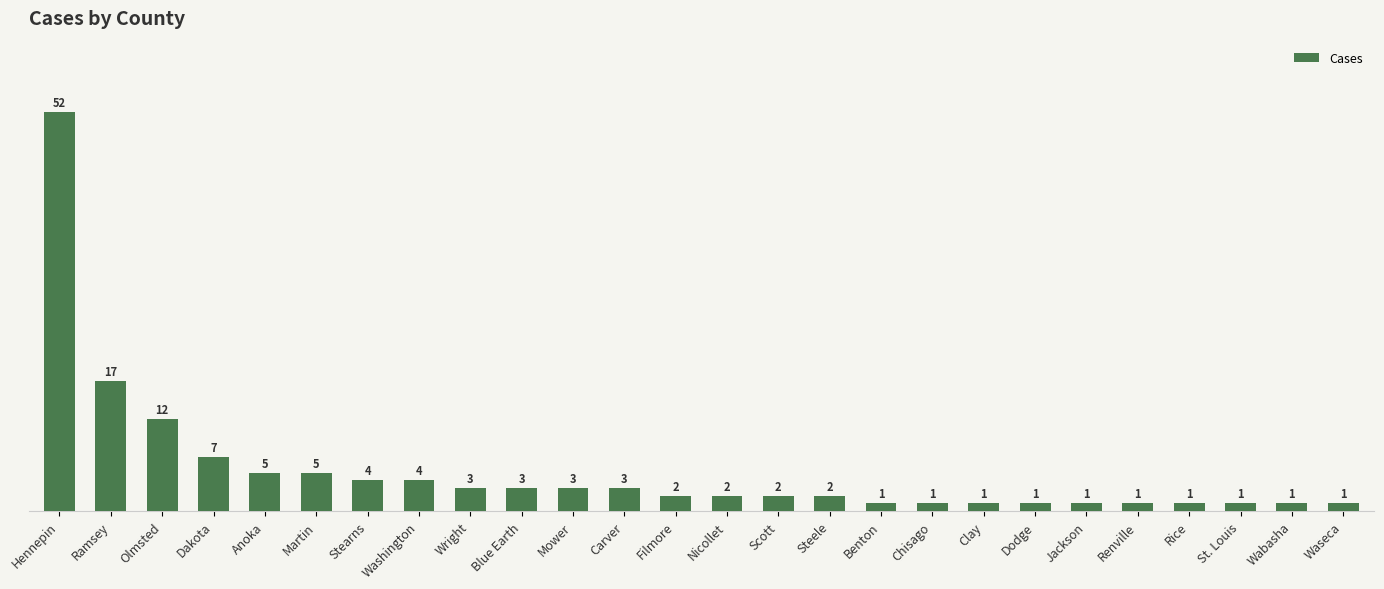

Where is the data nearest to the value 26?

Ramsey